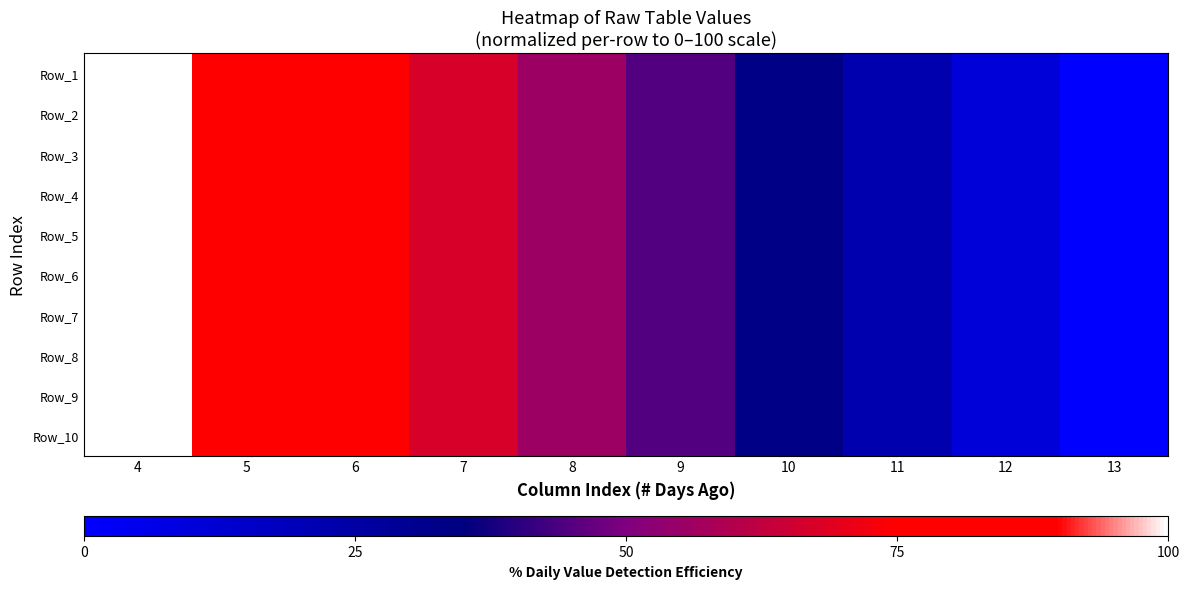

At 12, list the series in order from largest to smallest.

Row_3, Row_9, Row_1, Row_2, Row_5, Row_10, Row_7, Row_4, Row_6, Row_8